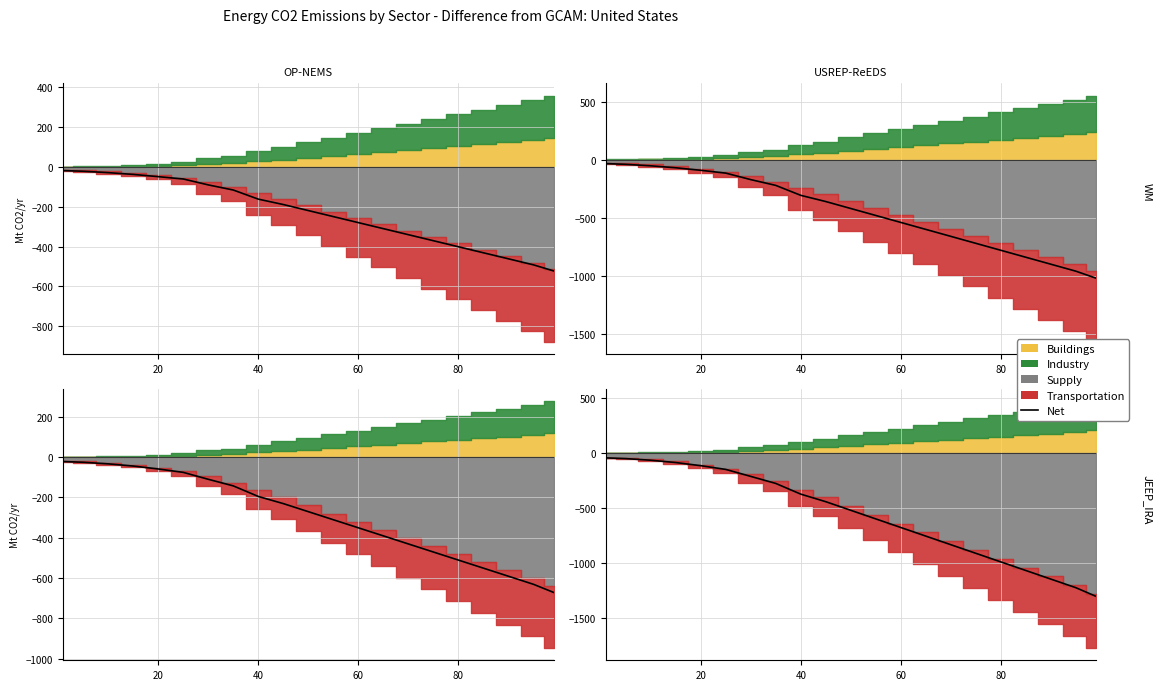

Is it true that the value at 14 is -177.5?

False